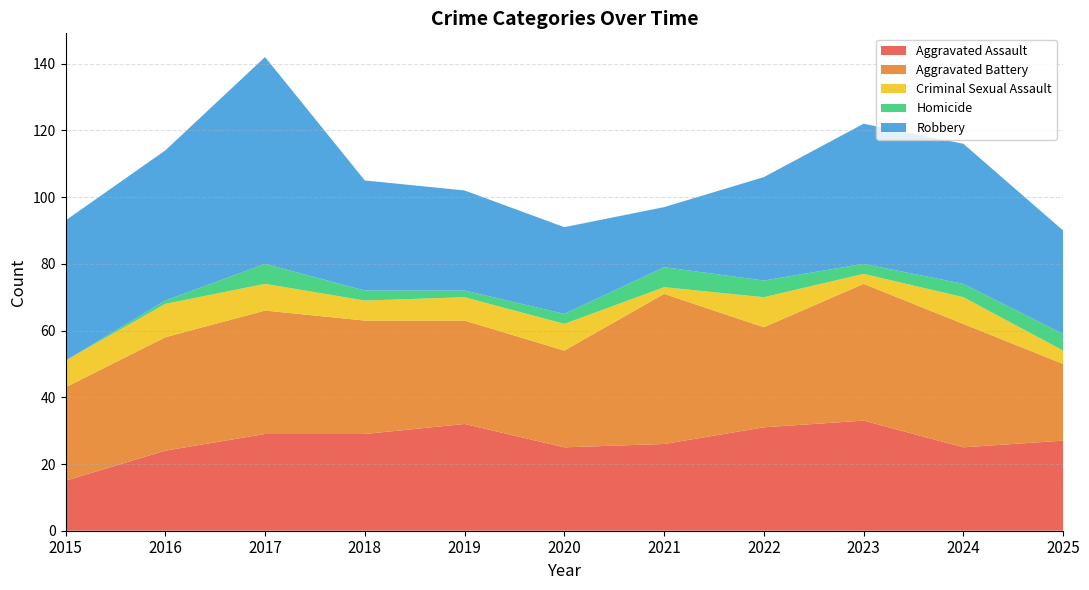

Reading left to right, list all the values displayed in this chart.

Aggravated Assault: 2015=15	2016=24	2017=29	2018=29	2019=32	2020=25	2021=26	2022=31	2023=33	2024=25	2025=27
Aggravated Battery: 2015=28	2016=34	2017=37	2018=34	2019=31	2020=29	2021=45	2022=30	2023=41	2024=37	2025=23
Criminal Sexual Assault: 2015=8	2016=10	2017=8	2018=6	2019=7	2020=8	2021=2	2022=9	2023=3	2024=8	2025=4
Homicide: 2015=0	2016=1	2017=6	2018=3	2019=2	2020=3	2021=6	2022=5	2023=3	2024=4	2025=5
Robbery: 2015=42	2016=45	2017=62	2018=33	2019=30	2020=26	2021=18	2022=31	2023=42	2024=42	2025=31